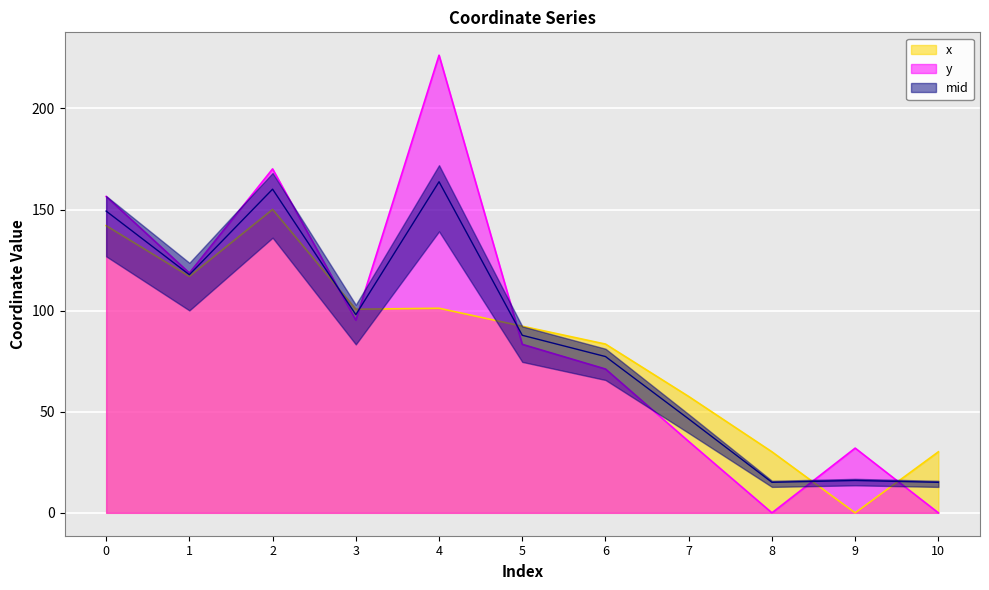

Count the number of categories in the chart.

11